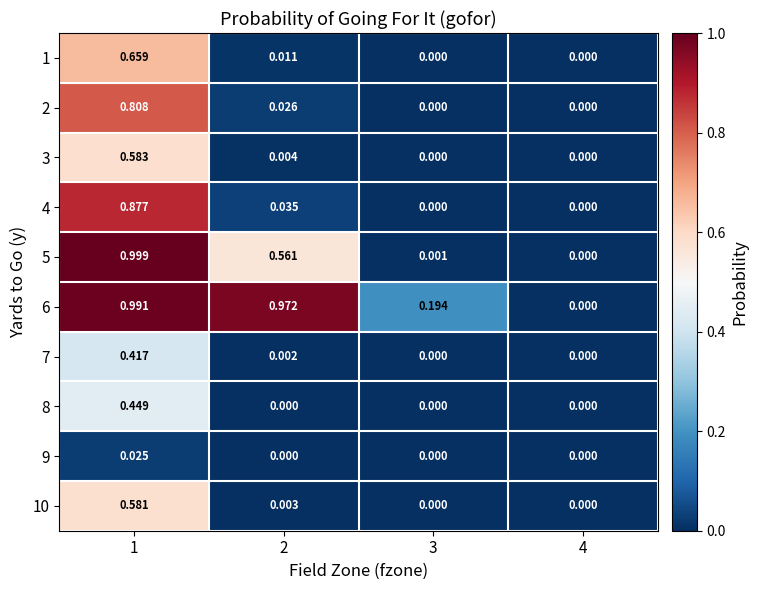

Is the value of 8 at 3 greater than the value of 7 at 1?

No